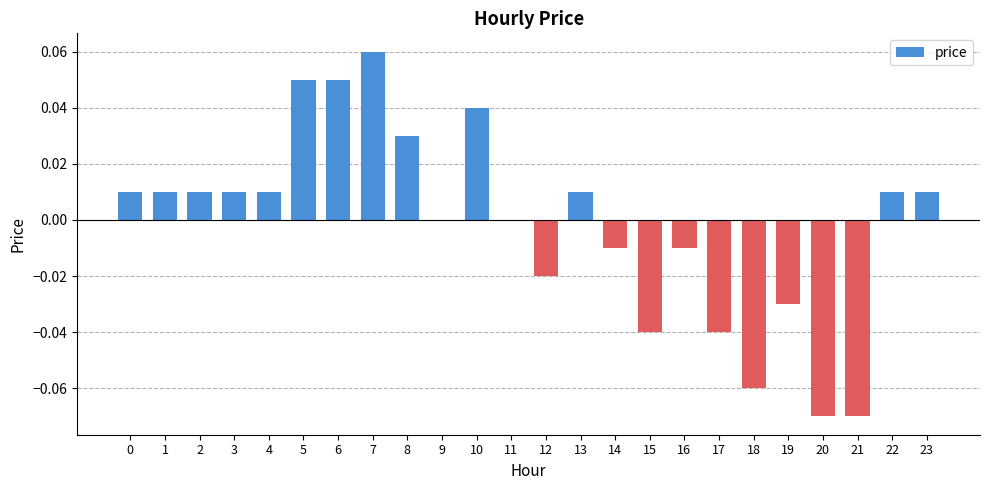

How many series are shown in this chart?

1